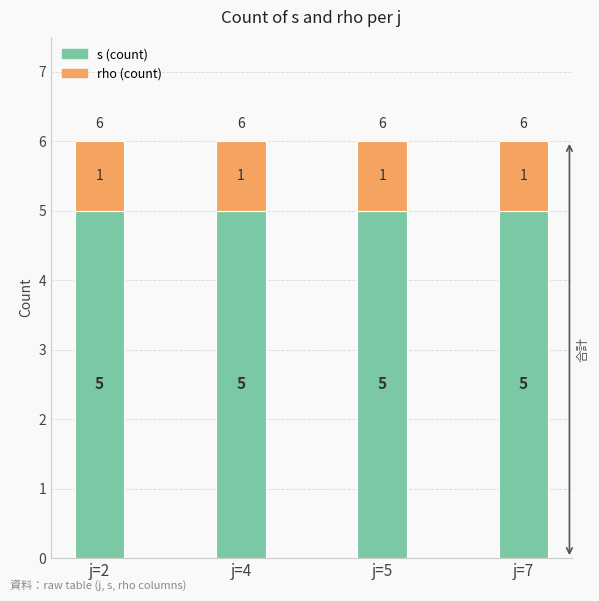

What is the total value across all series at j=7?

6